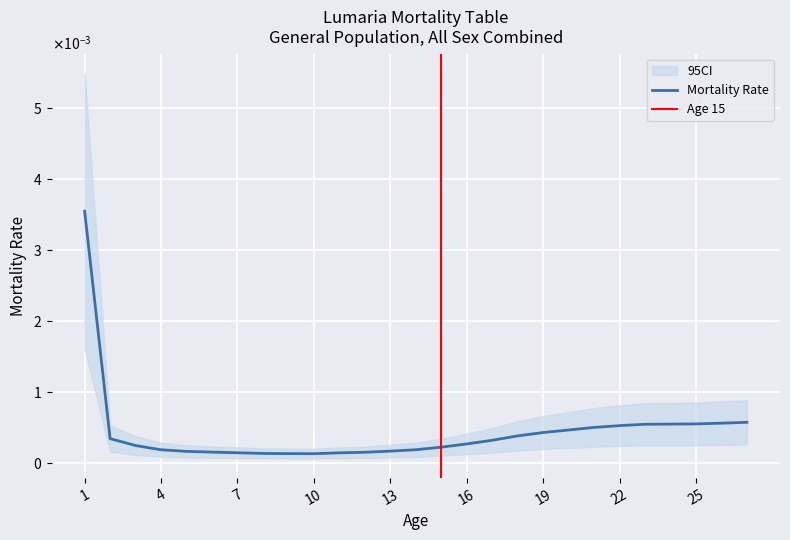

How many data points does each series have?

27